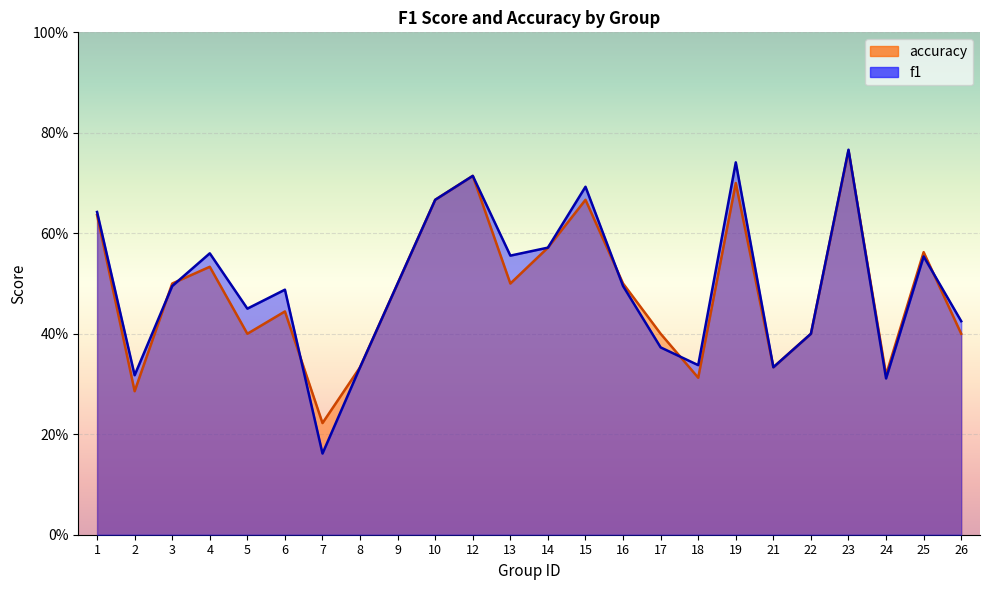

What is the difference between the accuracy values at 25 and 9?

0.1